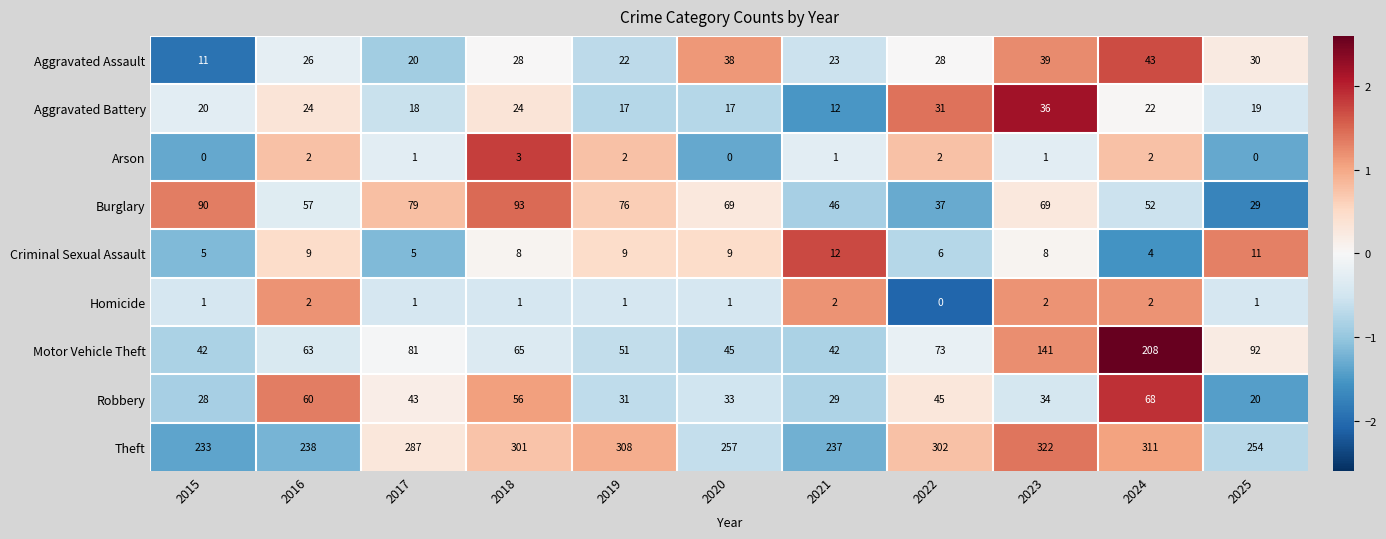

At which label is Theft closest to 277?

2017